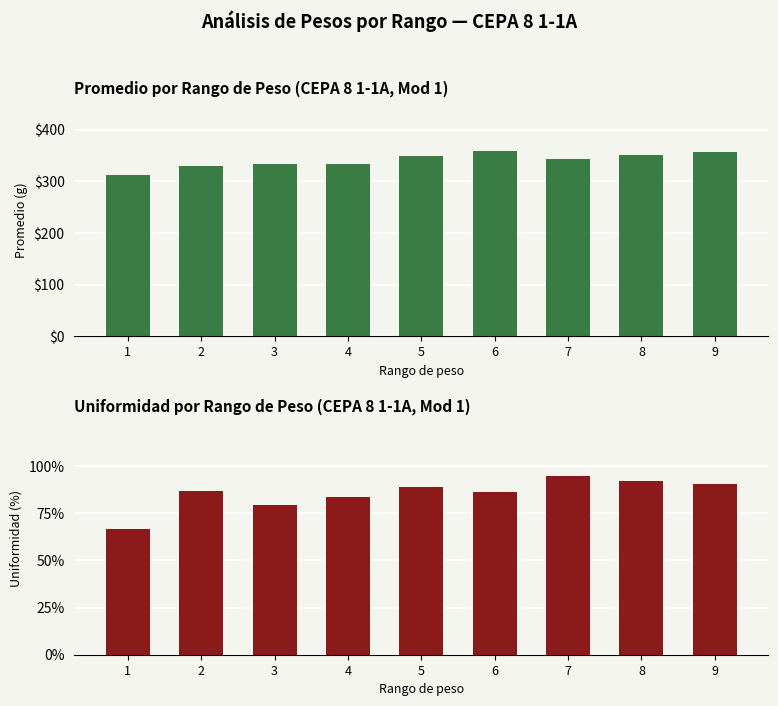

At which label does Uniformidad first exceed 86?

2